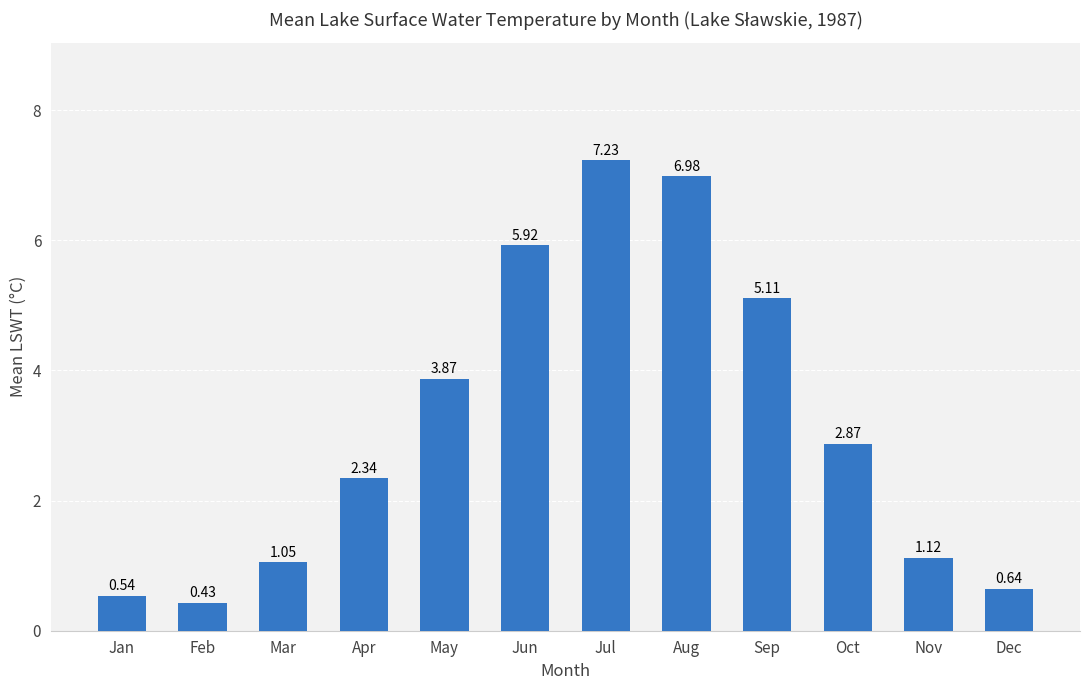

Which category has the highest value across all series?

Jul